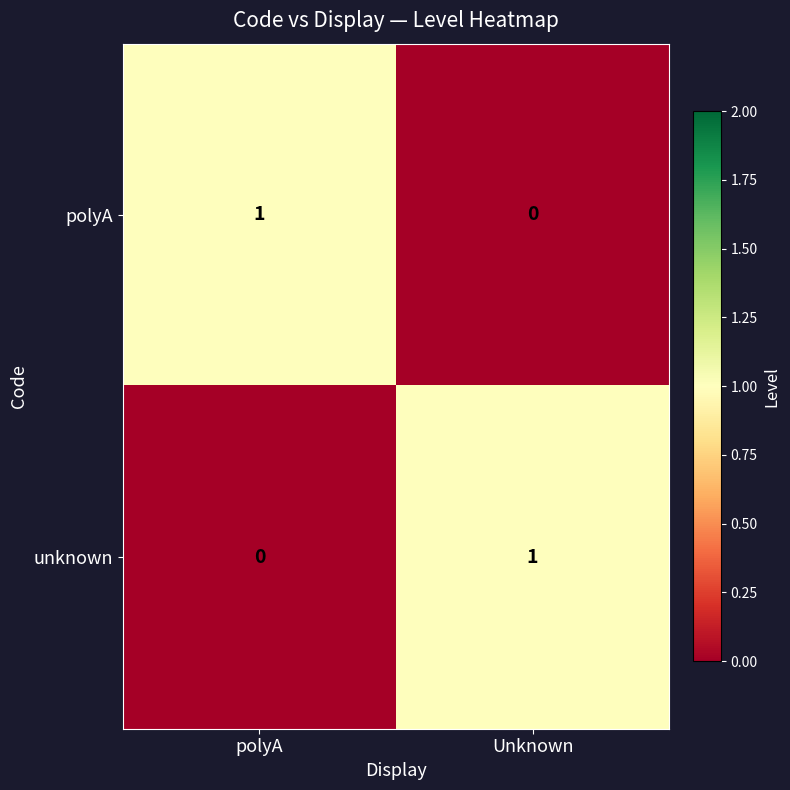

At how many categories does at least one series exceed 0?

2